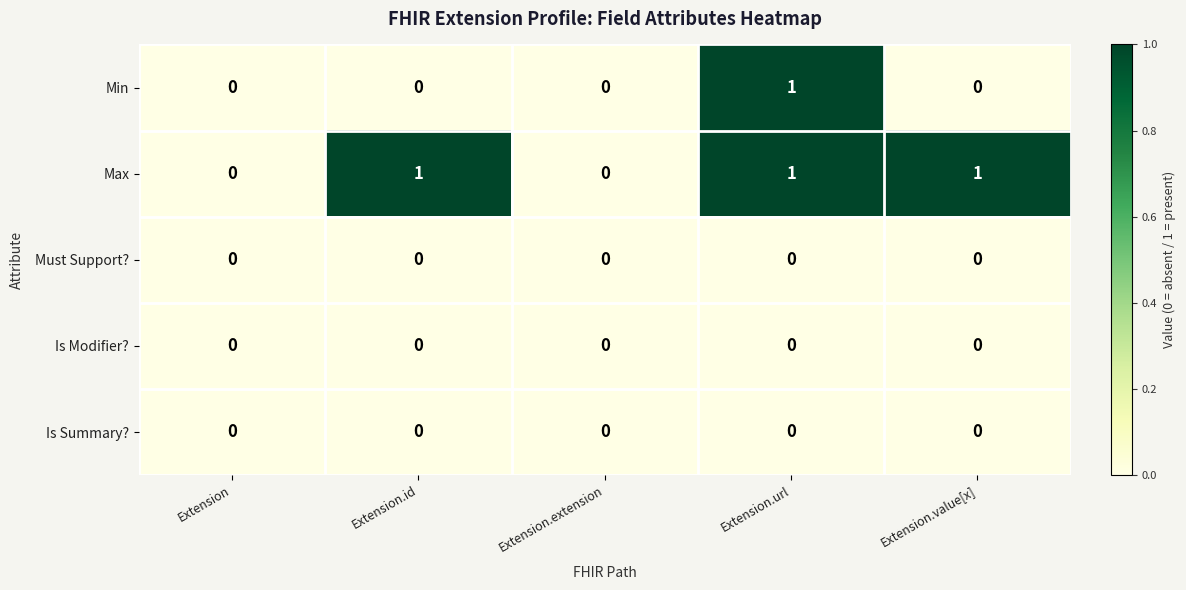

Reading right to left, extract all data points from this chart.

Min: 0	1	0	0	0
Max: 1	1	0	1	0
Must Support?: 0	0	0	0	0
Is Modifier?: 0	0	0	0	0
Is Summary?: 0	0	0	0	0